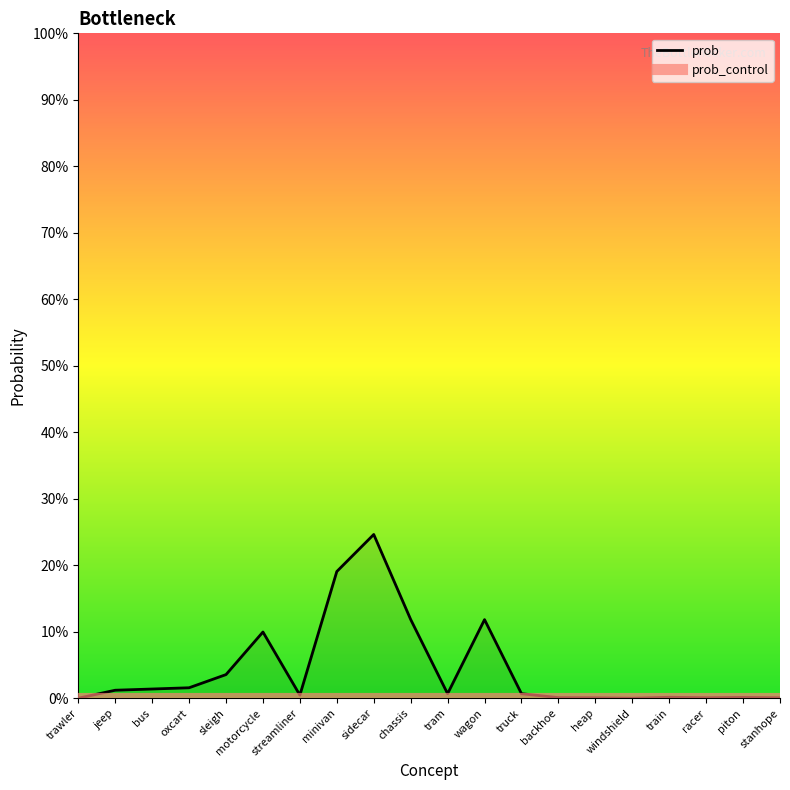

List the labels in order of value, largest first.

sidecar, minivan, chassis, wagon, motorcycle, sleigh, oxcart, bus, jeep, truck, tram, streamliner, train, piton, backhoe, racer, heap, stanhope, trawler, windshield